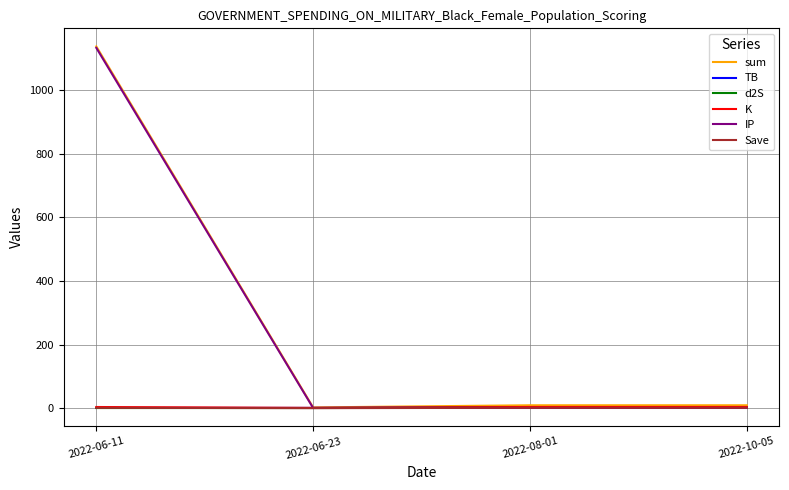

True or false: Save has a value of 1.0 at 2022-08-01.

True